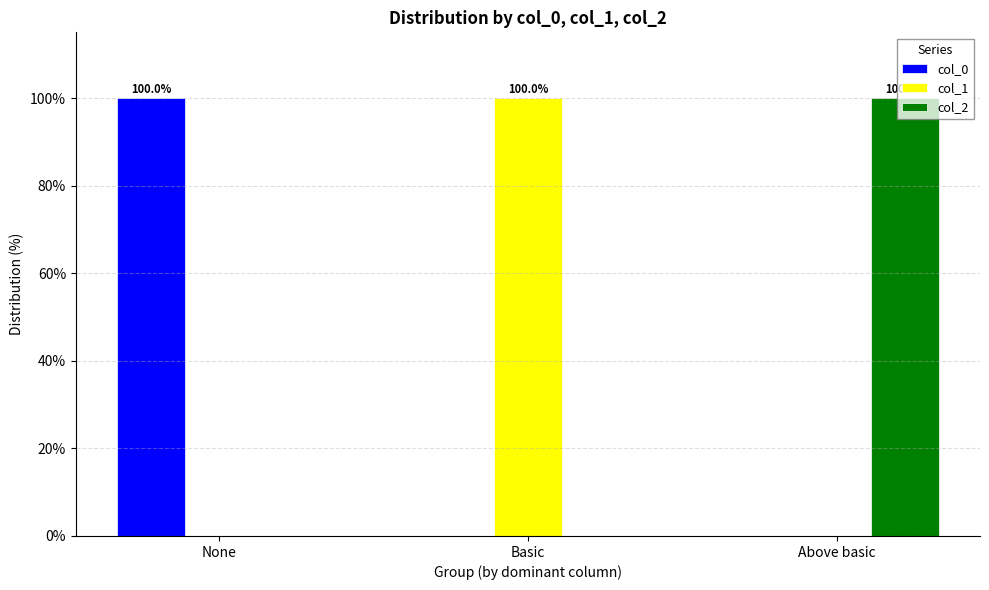

What is the greatest value displayed?

100